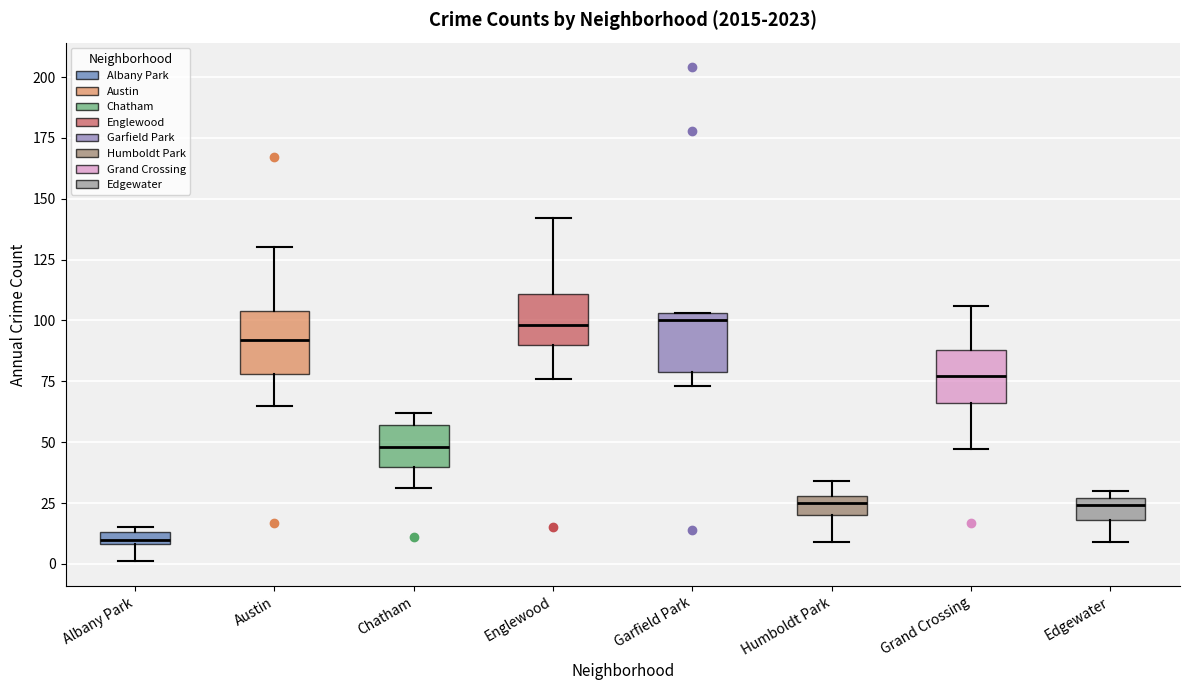

Which box's median line is the lowest?

Albany Park